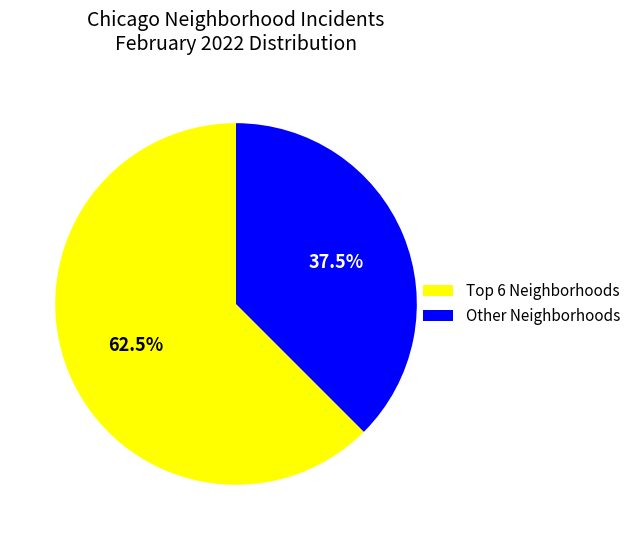

Does Other Neighborhoods account for over 50% of the chart?

No